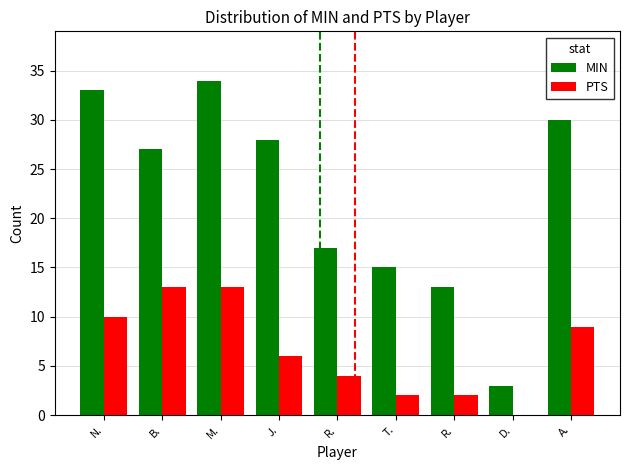

Reading left to right, transcribe all the data shown in this chart.

MIN: N.=33	B.=27	M.=34	J.=28	R.=17	T.=15	R.=13	D.=3	A.=30
PTS: N.=10	B.=13	M.=13	J.=6	R.=4	T.=2	R.=2	D.=0	A.=9